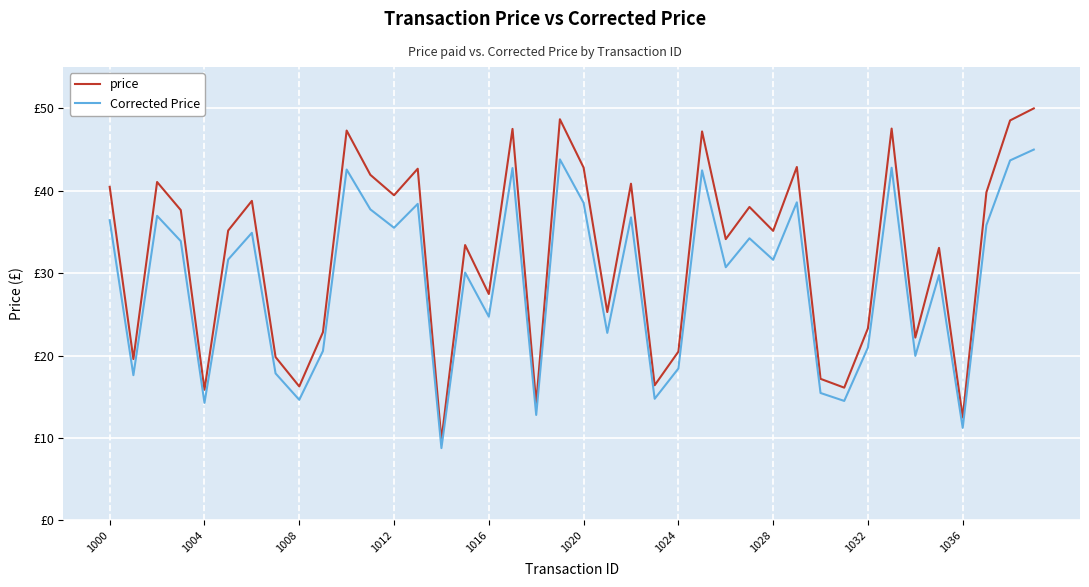

List the series in order of their overall mean, lowest first.

Corrected Price, price